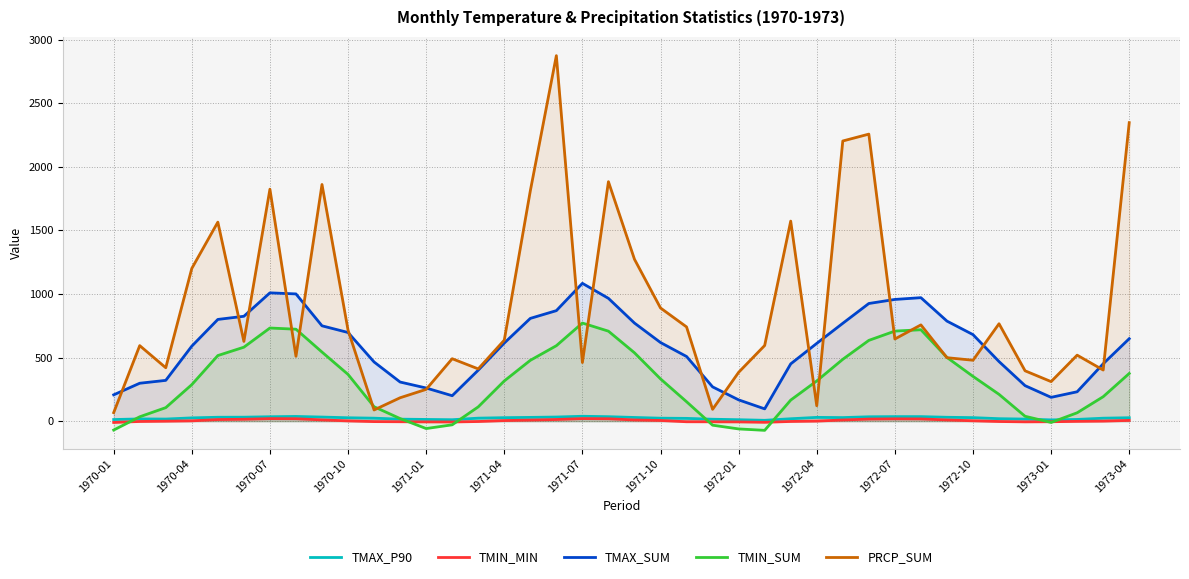

Reading left to right, list all the values displayed in this chart.

TMAX_P90: 12.8	17.6	16.5	25.8	30.7	31.2	34.7	37.1	32.2	26.7	23.4	15.7	13.5	11.3	23.6	27.4	29.6	32.5	38.4	35.2	29.0	23.4	21.9	15.1	11.4	6.7	18.9	29.7	28.1	34.4	35.7	35.7	30.5	27.7	19.4	16.4	10.0	13.6	23.3	27.0
TMIN_MIN: -10.3	-2.5	-0.3	2.5	12.6	14.9	19.9	19.1	9.9	2.1	-3.5	-4.6	-5.9	-6.5	-2.8	4.6	8.5	13.0	20.2	18.9	9.4	5.4	-4.7	-5.1	-5.9	-9.0	-2.4	0.5	9.2	16.4	18.3	17.5	9.5	2.9	-2.8	-5.5	-4.6	-1.6	0.3	6.0
TMAX_SUM: 207.0	298.2	320.7	589.9	799.9	824.7	1008.9	1000.5	749.7	697.2	465.4	307.6	260.7	200.1	401.0	614.2	808.1	869.0	1083.8	965.7	771.4	618.3	508.5	269.6	167.4	96.7	450.4	611.5	769.5	925.2	957.1	971.0	786.8	680.5	468.7	279.2	187.3	231.1	451.2	648.4
TMIN_SUM: -69.9	34.4	106.3	287.2	515.9	581.6	732.4	723.0	543.3	367.5	113.4	20.3	-58.1	-28.7	112.4	316.2	478.4	593.3	771.5	707.6	537.6	332.4	152.9	-31.7	-61.1	-72.2	165.7	316.2	486.4	635.2	708.2	718.8	501.0	352.2	210.8	38.5	-10.3	65.9	192.3	375.0
PRCP_SUM: 67.0	594.0	420.0	1201.0	1565.0	627.0	1824.0	510.0	1861.0	716.0	88.0	184.0	250.0	491.0	411.0	637.0	1811.0	2874.0	461.0	1883.0	1273.0	890.0	741.0	93.0	384.0	595.0	1573.0	121.0	2203.0	2257.0	646.0	757.0	499.0	479.0	766.0	396.0	311.0	519.0	402.0	2347.0